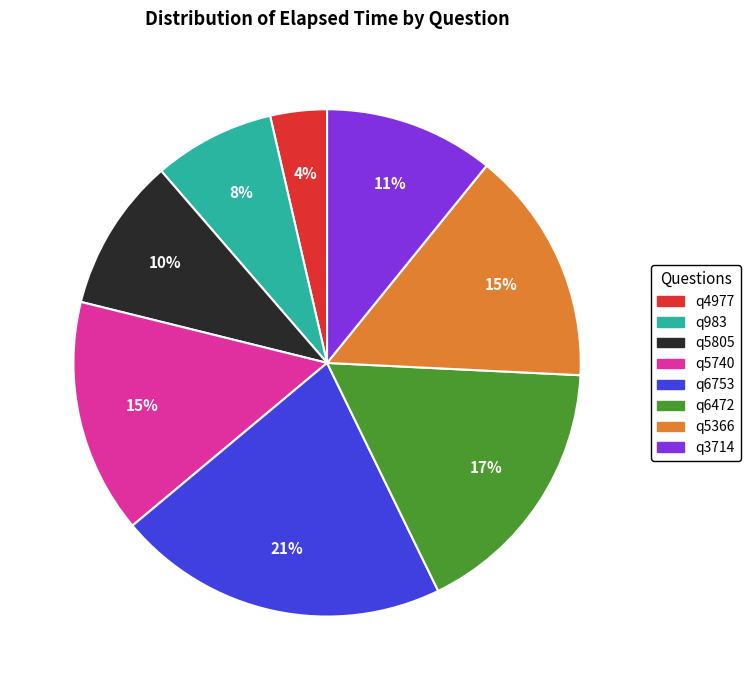

Is there any slice that represents more than half of the pie?

No